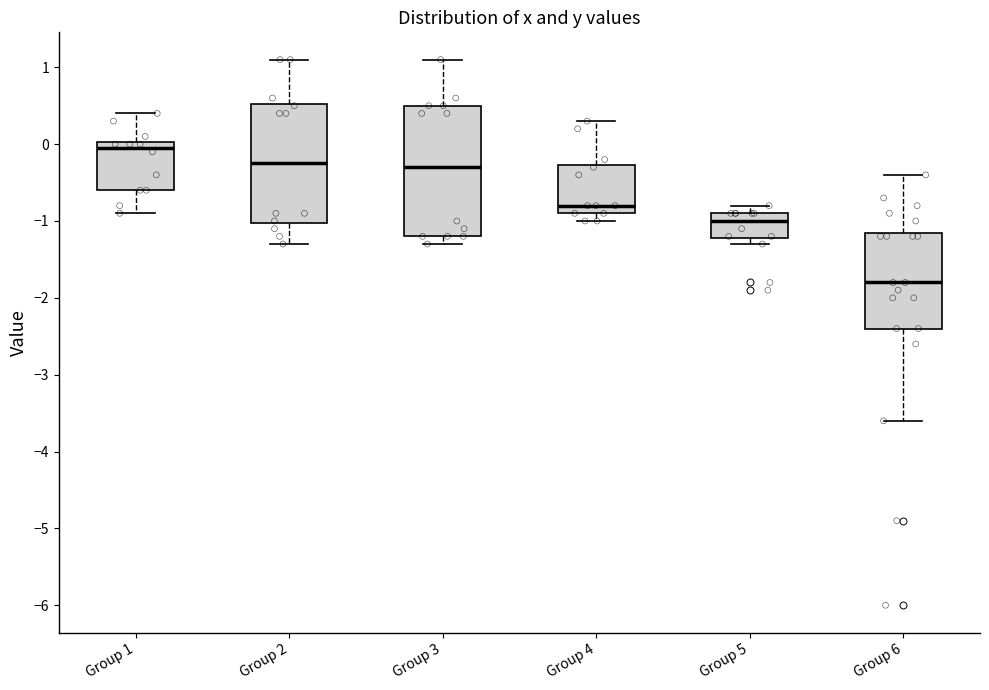

Comparing the boxes themselves (not the whiskers), which one is the tallest?

Group 3